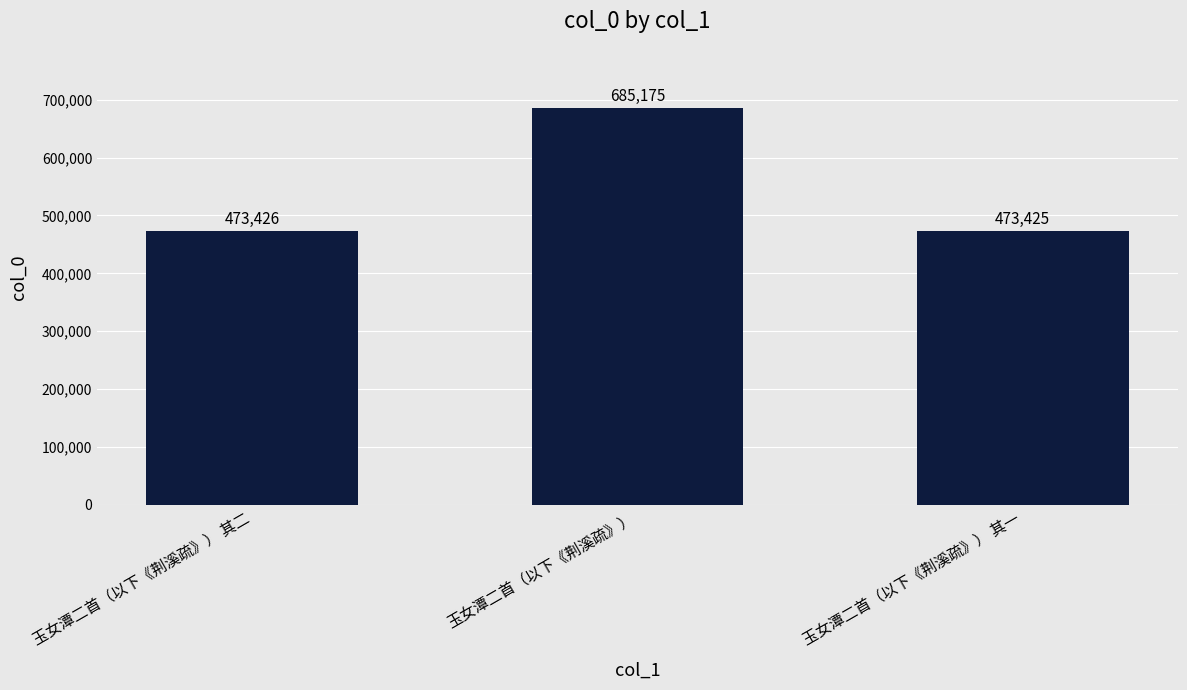

Does the chart contain stacked bars?

No